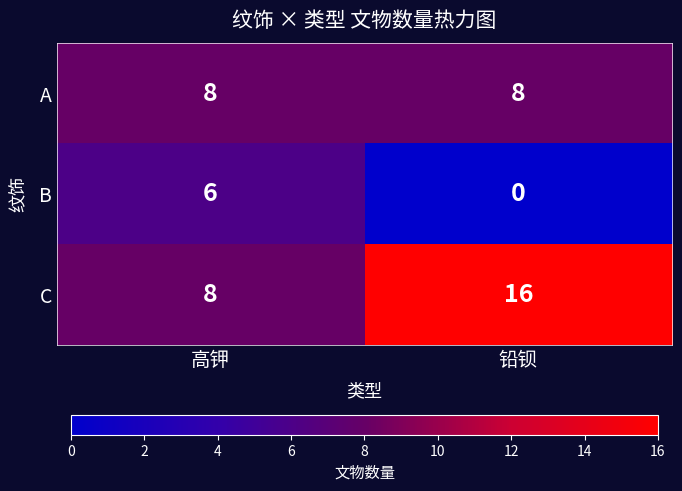

At how many categories does at least one series exceed 2?

2